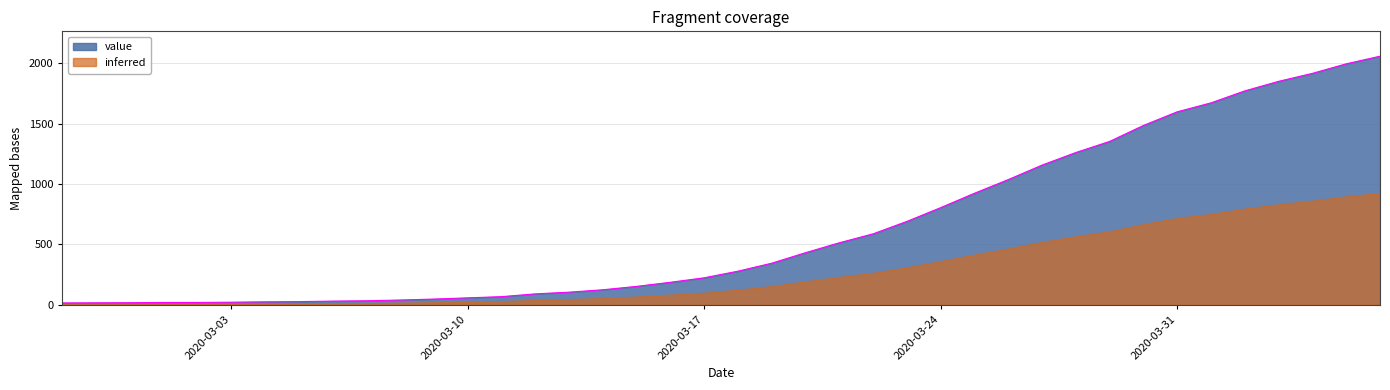

True or false: the data has more than 2 interior local peaks.

False